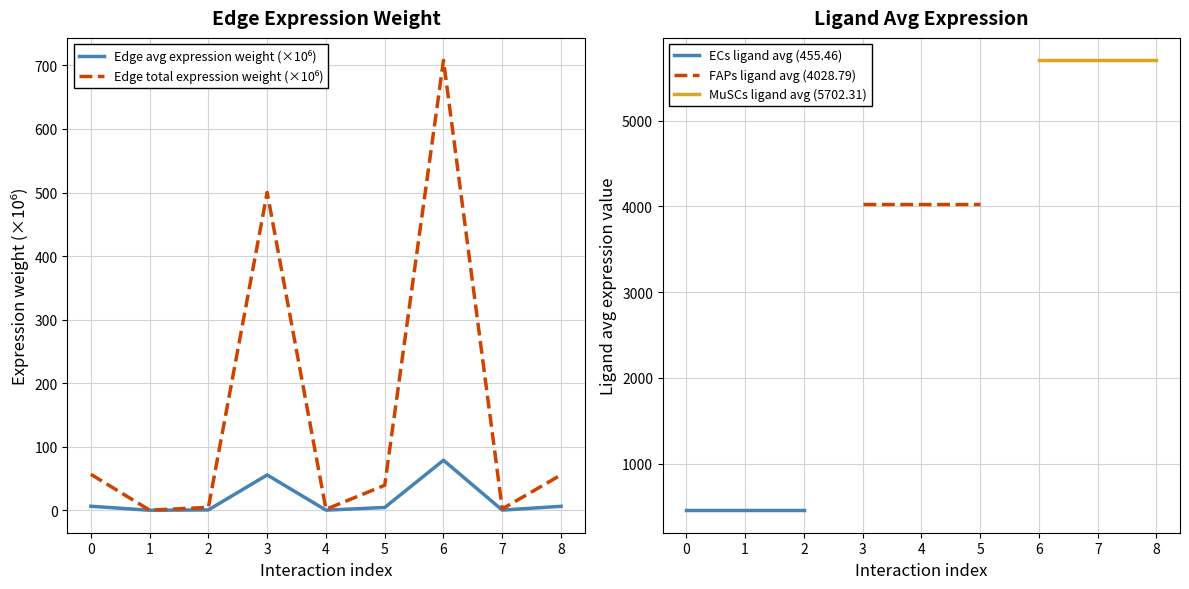

What is the difference between the second highest and second lowest values in the Edge average expression weight series?

55.4